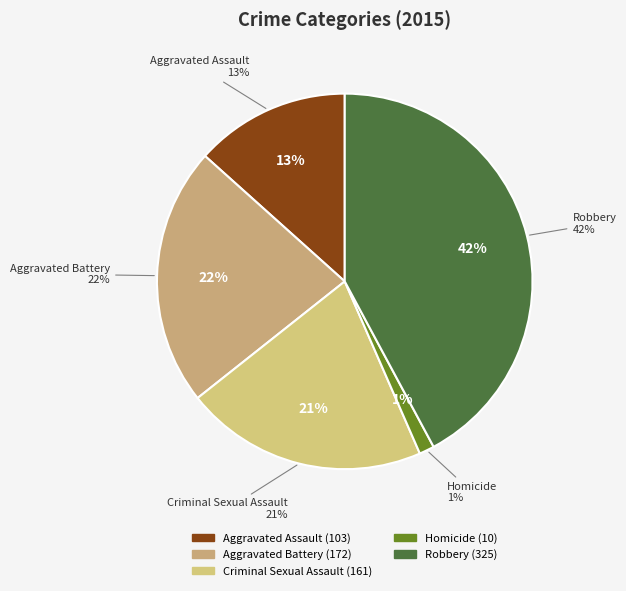

Count the number of slices in the pie.

5